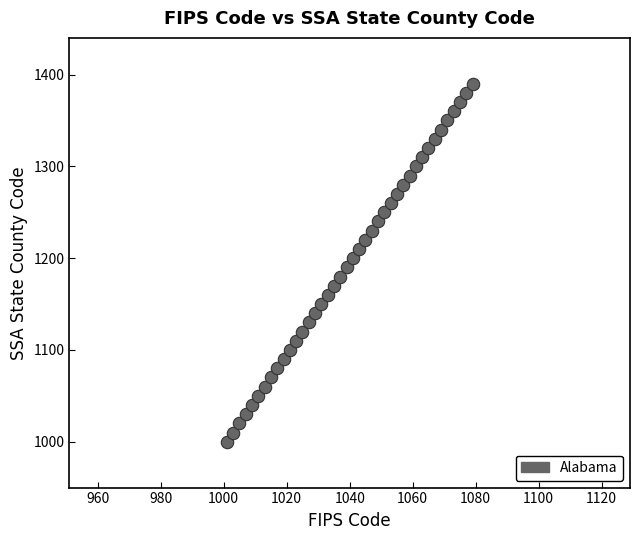

What is the range of X values (max minus min)?

78